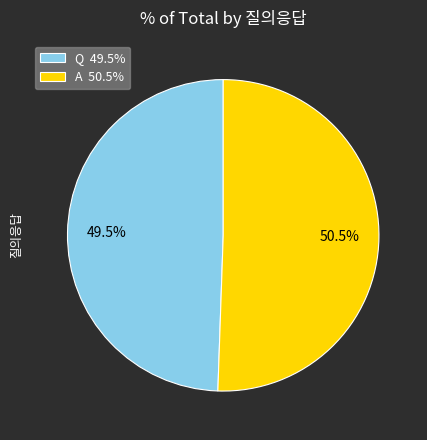

To the nearest percent, what is the difference between the largest and smallest slice percentages?

1%